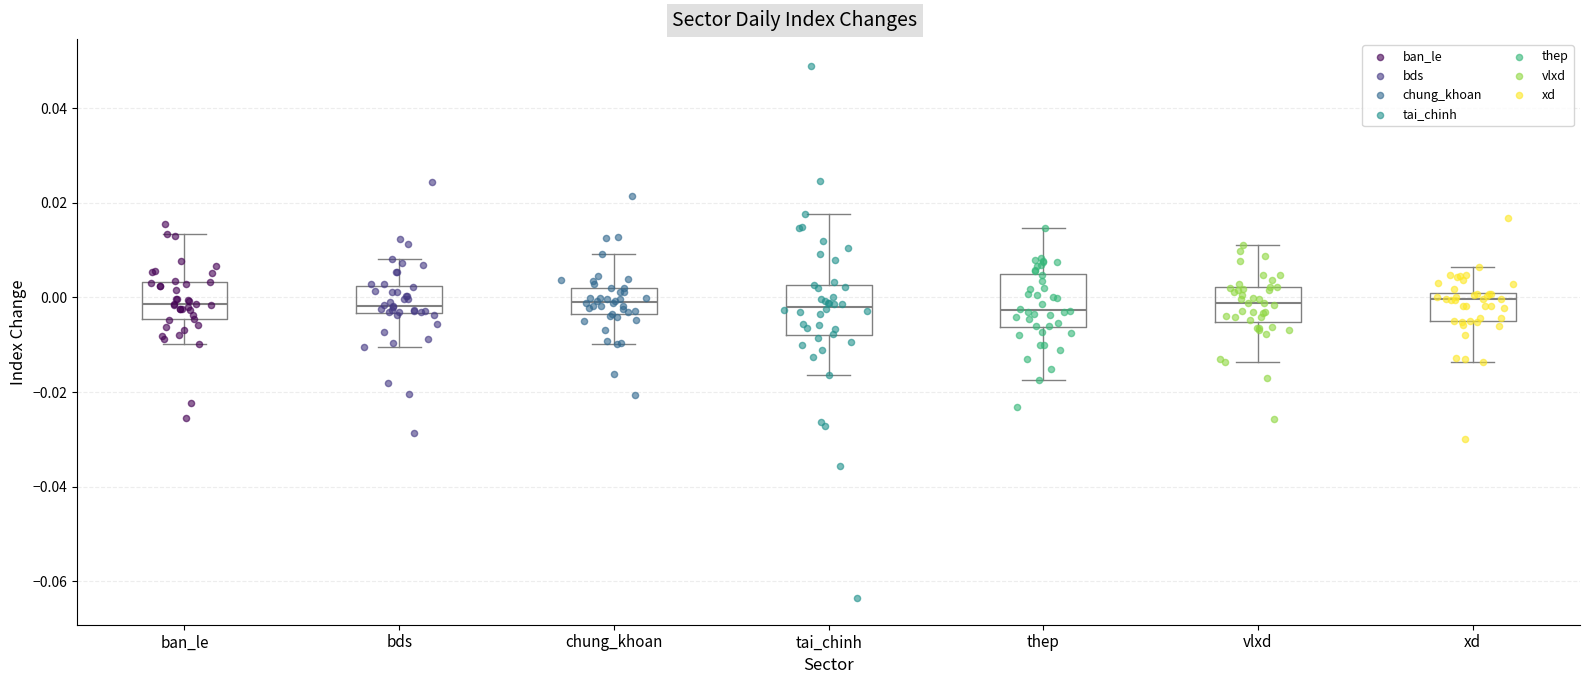

Reading left to right, read every box against the y-axis: the position of its median line, the range the box covers, and the ends of its whiskers. The values are not printed on the chart, so give them approximately, as read against the axis.

ban_le: median -0.002, box -0.004 to 0.004, whiskers -0.010 to 0.014
bds: median -0.002, box -0.004 to 0.002, whiskers -0.010 to 0.008
chung_khoan: median 0.000, box -0.004 to 0.002, whiskers -0.010 to 0.010
tai_chinh: median -0.002, box -0.008 to 0.002, whiskers -0.016 to 0.018
thep: median -0.002, box -0.006 to 0.004, whiskers -0.018 to 0.014
vlxd: median -0.002, box -0.006 to 0.002, whiskers -0.014 to 0.012
xd: median 0.000 (just below the box's upper edge), box -0.004 to 0.000, whiskers -0.014 to 0.006